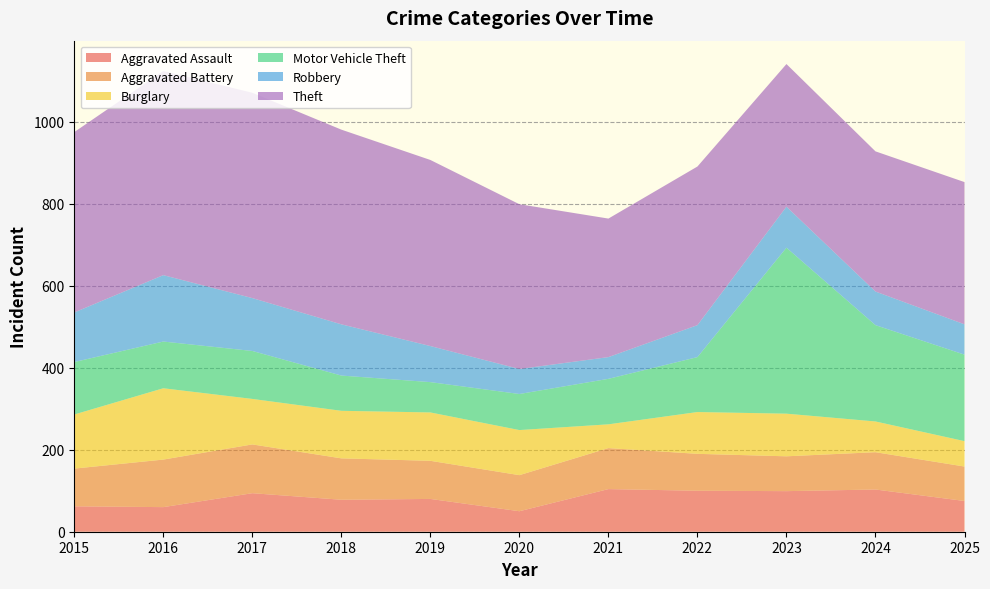

Reading left to right, transcribe all the data shown in this chart.

Aggravated Assault: 62	60	94	78	80	50	104	100	99	103	75
Aggravated Battery: 92	116	119	101	93	88	100	90	85	91	84
Burglary: 132	174	111	116	118	110	58	102	104	75	62
Motor Vehicle Theft: 128	114	117	86	74	88	111	134	405	235	211
Robbery: 121	162	129	125	88	61	53	78	100	82	74
Theft: 440	498	501	475	454	402	338	387	348	342	347